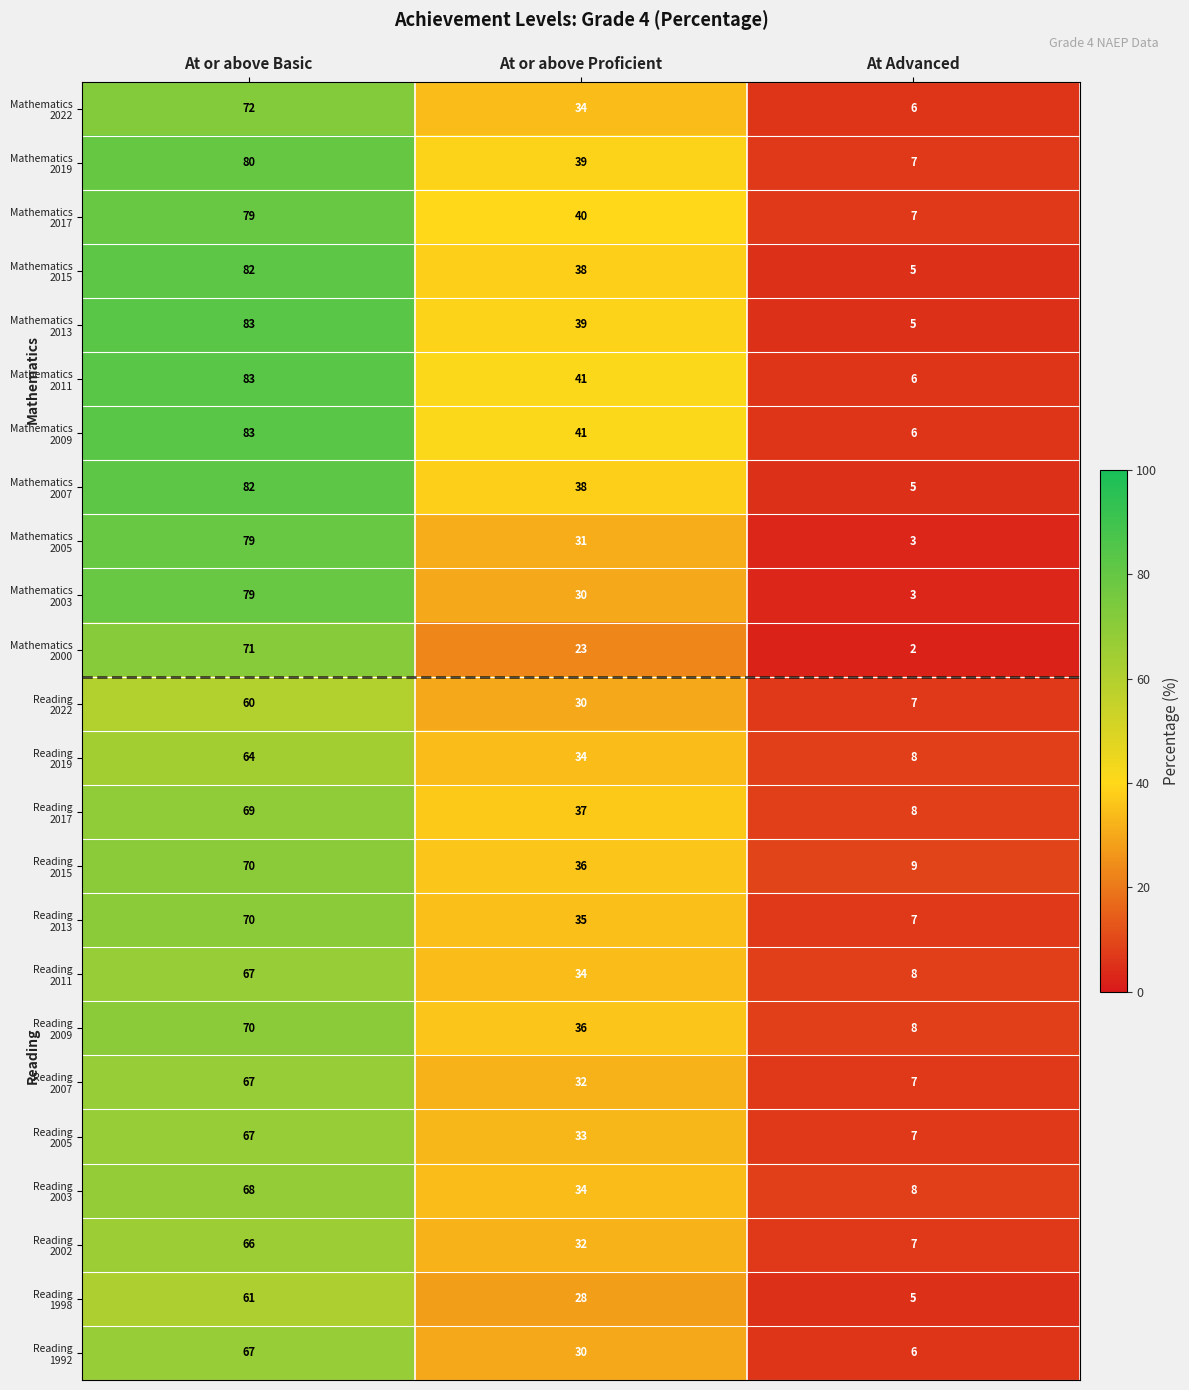

What is the spread (max minus min) of values at At or above Proficient?

18